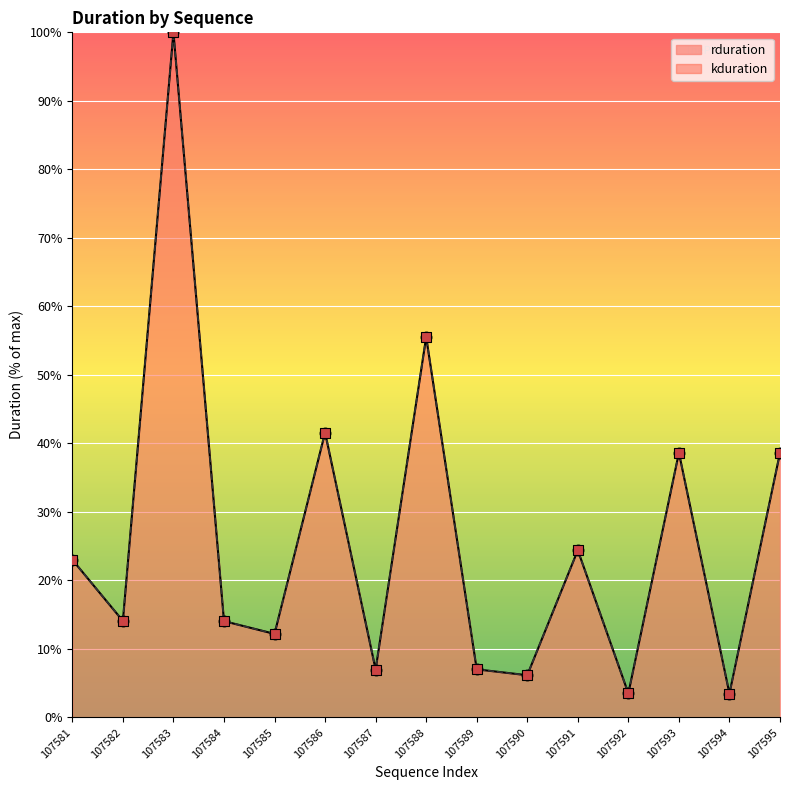

At which category is the sum across all series the highest?

107583